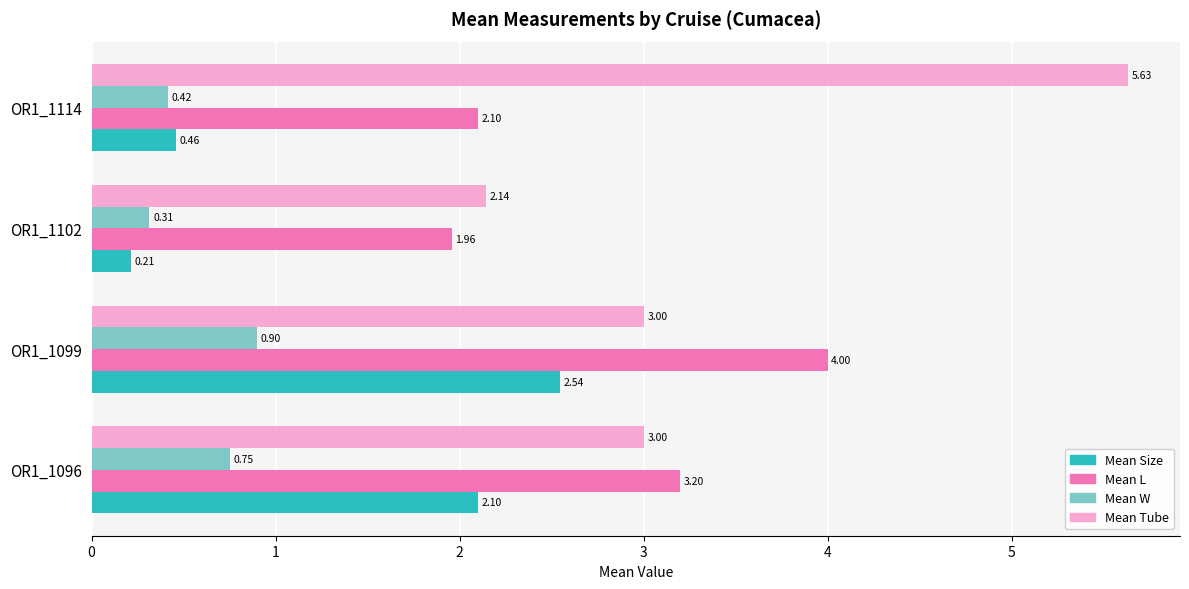

Rank the series by their average value, from lowest to highest.

Mean W, Mean Size, Mean L, Mean Tube